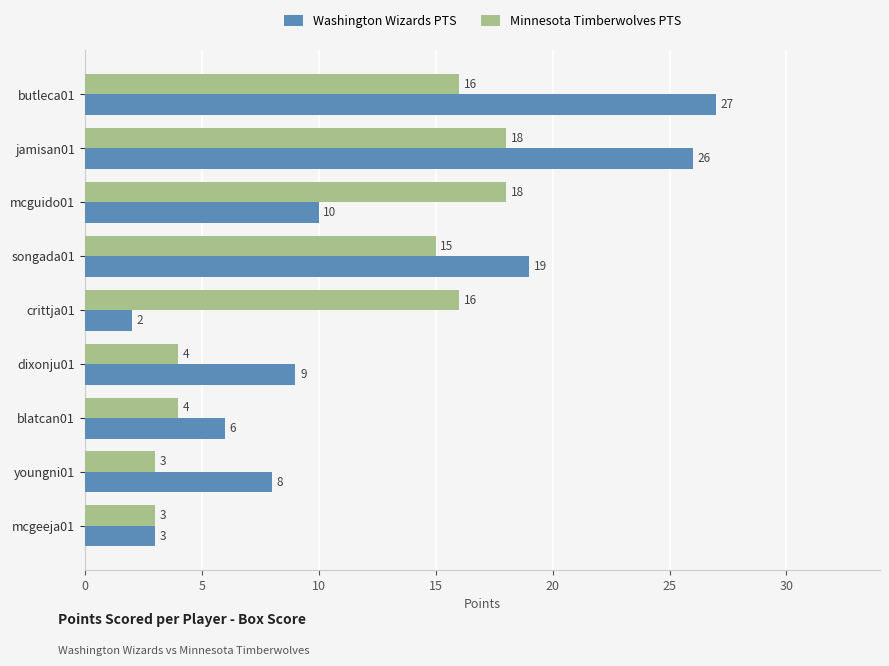

List the series in order of their overall mean, lowest first.

Minnesota Timberwolves PTS, Washington Wizards PTS